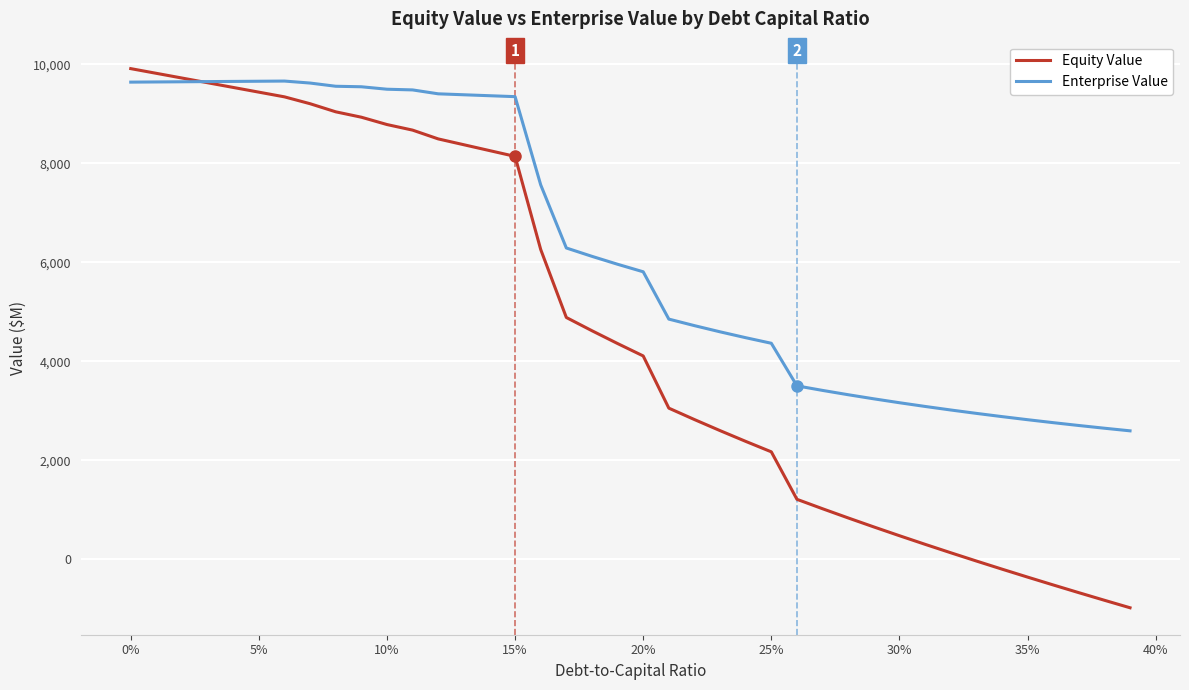

True or false: Equity Value and Enterprise Value intersect in this chart.

True